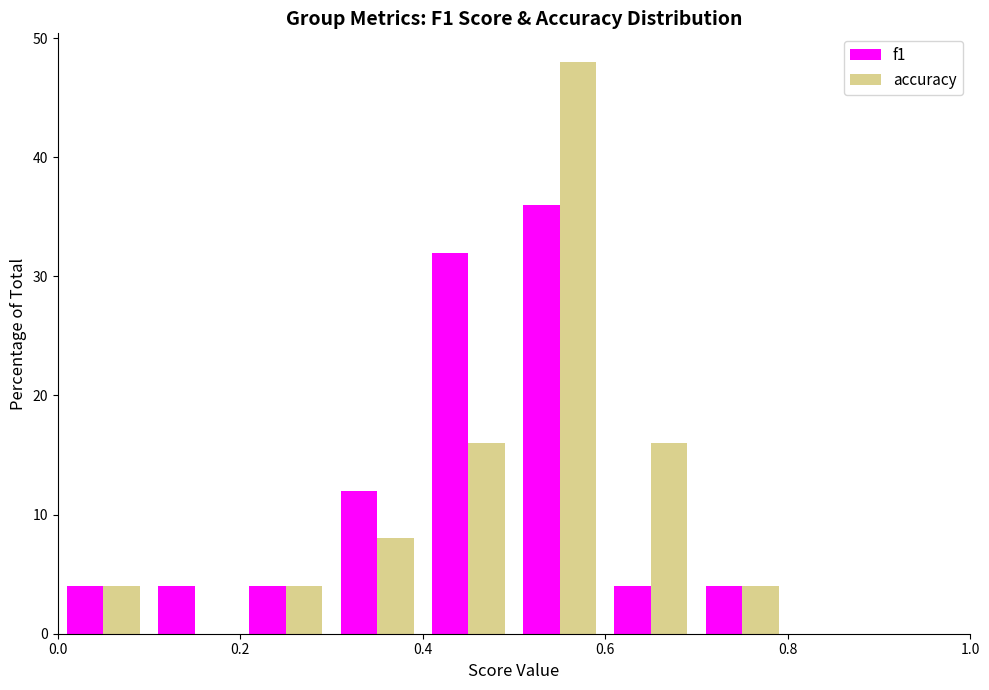

Reading left to right, list every range on the x-axis with the height of the bar of each series over it. The values are not printed on the chart, so give them approximately, as read against the axis.

0.0 to 0.1: f1=4	accuracy=4
0.1 to 0.2: f1=4	accuracy=0
0.2 to 0.3: f1=4	accuracy=4
0.3 to 0.4: f1=12	accuracy=8
0.4 to 0.5: f1=32	accuracy=16
0.5 to 0.6: f1=36	accuracy=48
0.6 to 0.7: f1=4	accuracy=16
0.7 to 0.8: f1=4	accuracy=4
0.8 to 0.9: f1=0	accuracy=0
0.9 to 1.0: f1=0	accuracy=0